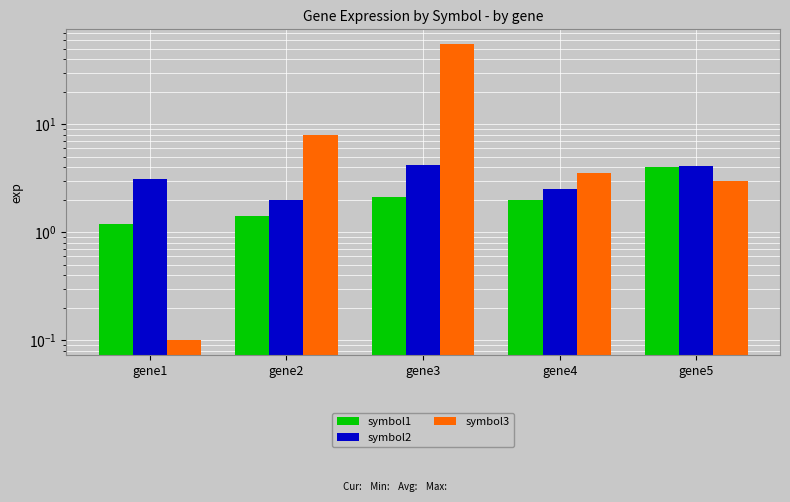

Reading right to left, list all the values displayed in this chart.

symbol1: 4.0	2.0	2.1	1.4	1.2
symbol2: 4.1	2.5	4.2	2.0	3.1
symbol3: 3.0	3.5	55.0	8.0	0.1